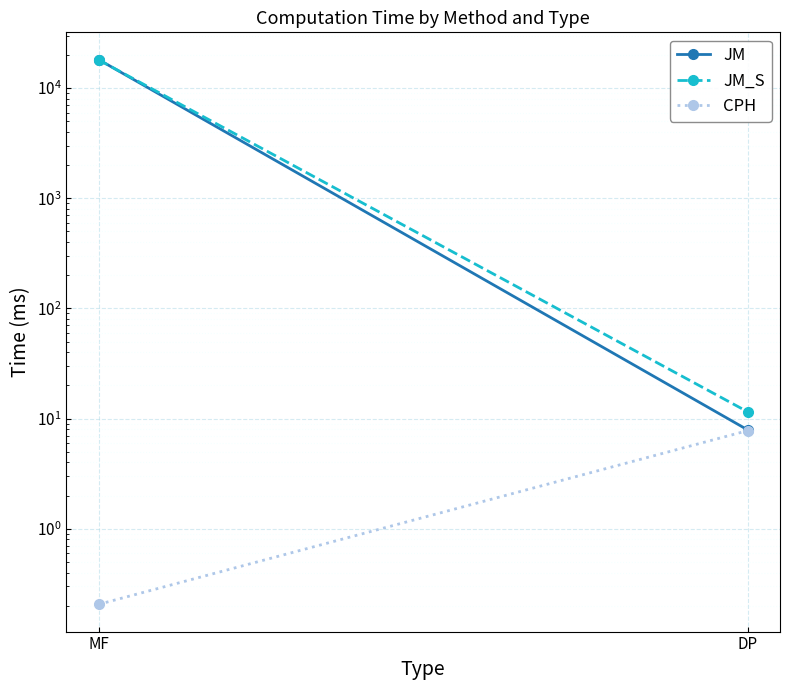

Read the CPH value at MF.

0.2